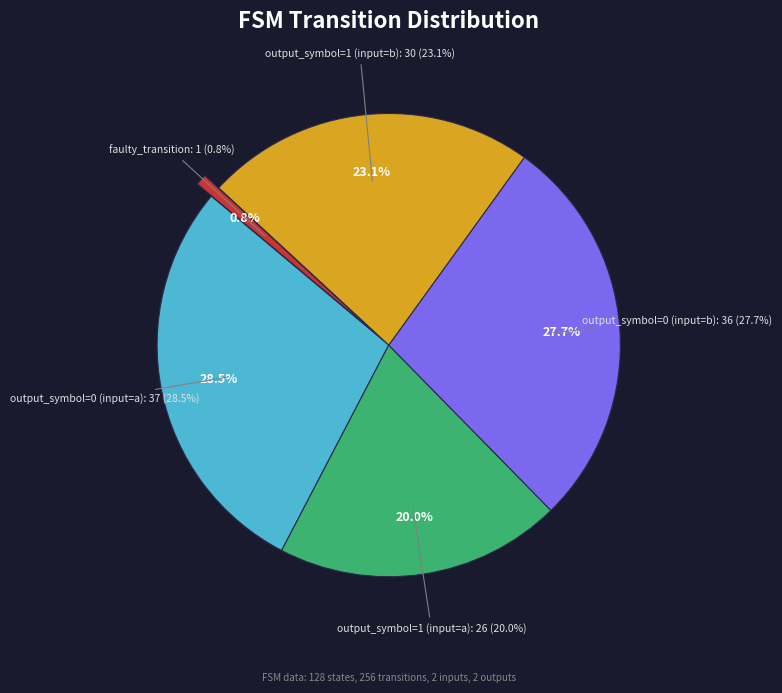

Rank the categories by value from lowest to highest.

faulty_transition, output_symbol=1 (input=a), output_symbol=1 (input=b), output_symbol=0 (input=b), output_symbol=0 (input=a)